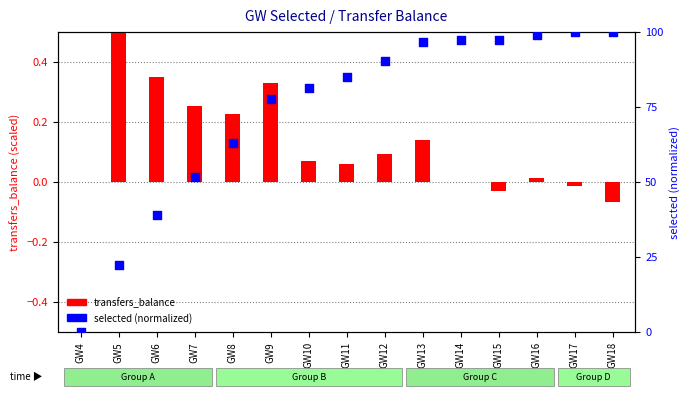

What is the change in value from GW13 to GW16?

+2.3